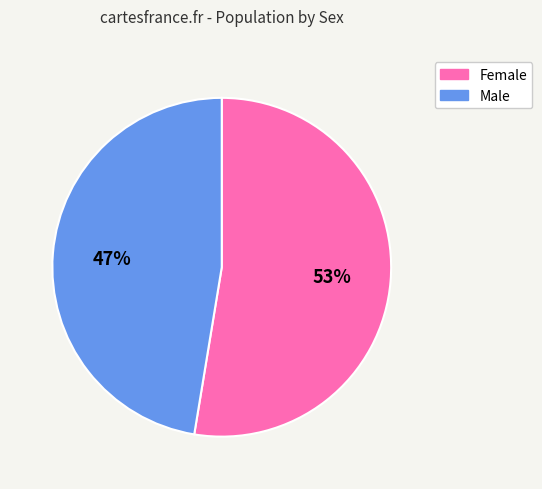

Is it true that Female is 53% of the pie?

True